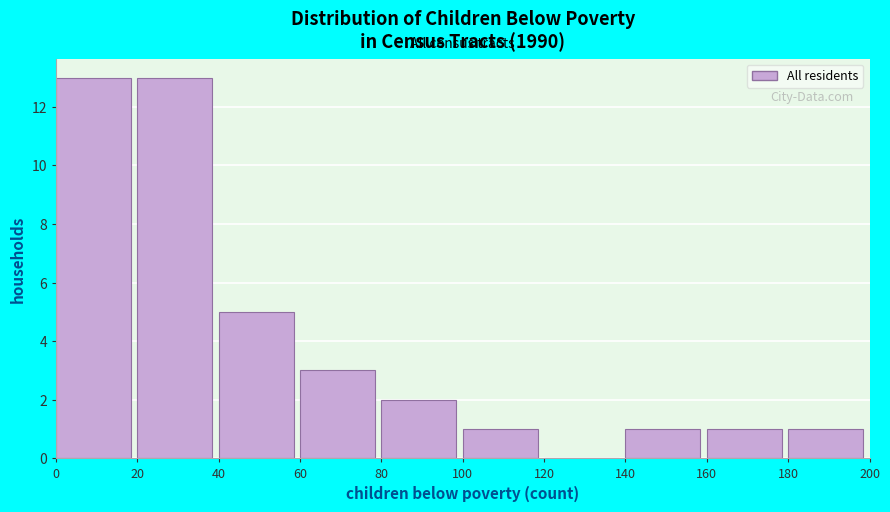

Reading left to right, list every bar in this chart as the range it spans on the x-axis followed by its height. The values are not printed on the chart, so give them approximately, as read against the axis.

0 to 20: 13
20 to 40: 13
40 to 60: 5
60 to 80: 3
80 to 100: 2
100 to 120: 1
120 to 140: 0
140 to 160: 1
160 to 180: 1
180 to 200: 1